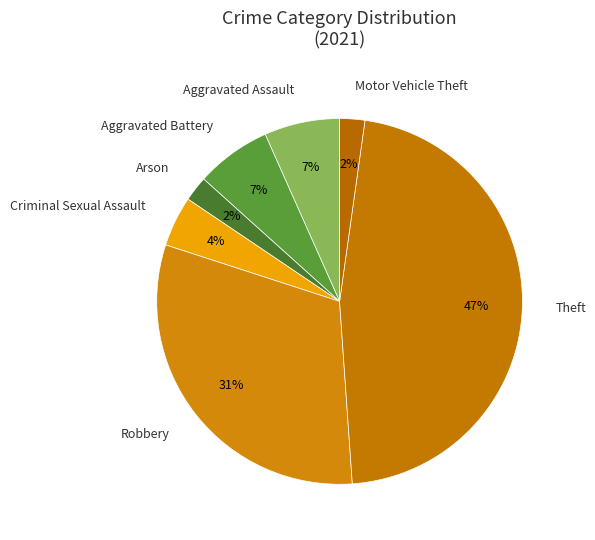

Between Criminal Sexual Assault and Motor Vehicle Theft, which is larger?

Criminal Sexual Assault